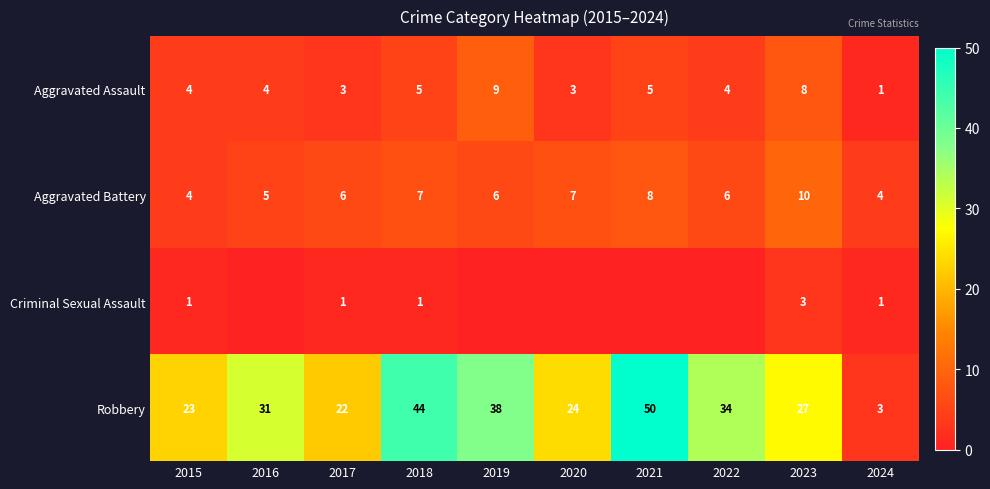

The Robbery series shows 44 at 2018. True or false?

True